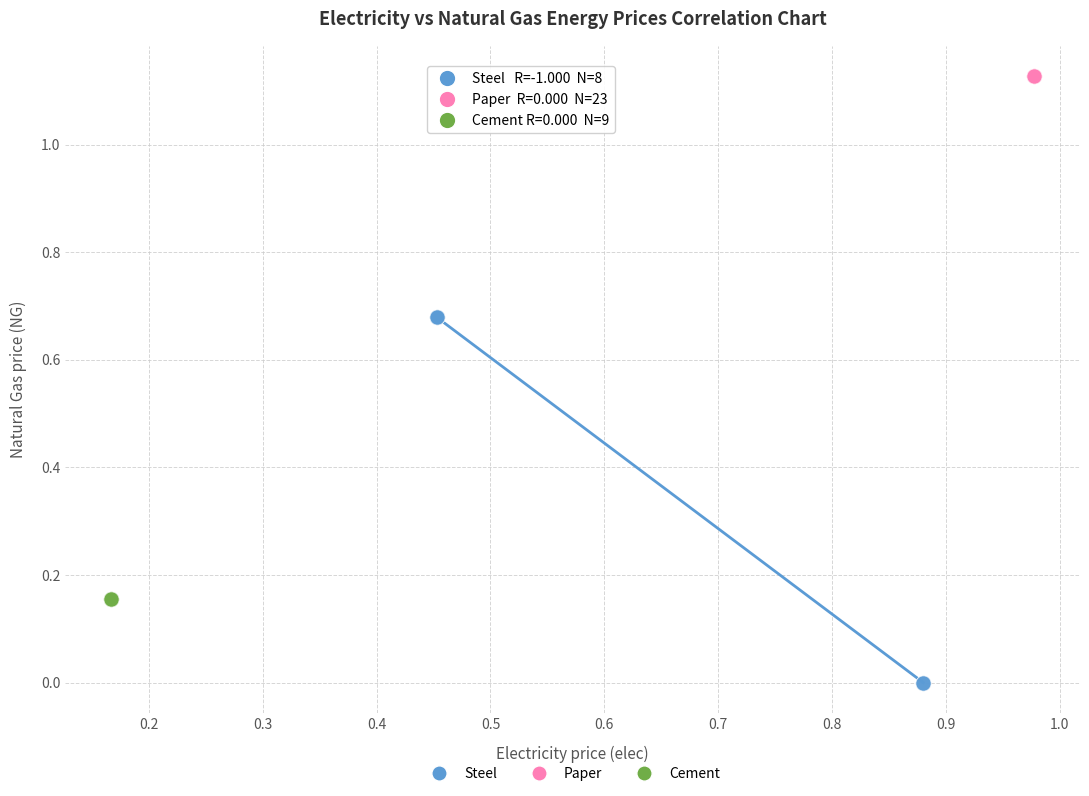

Which series reaches the maximum Y coordinate?

Paper